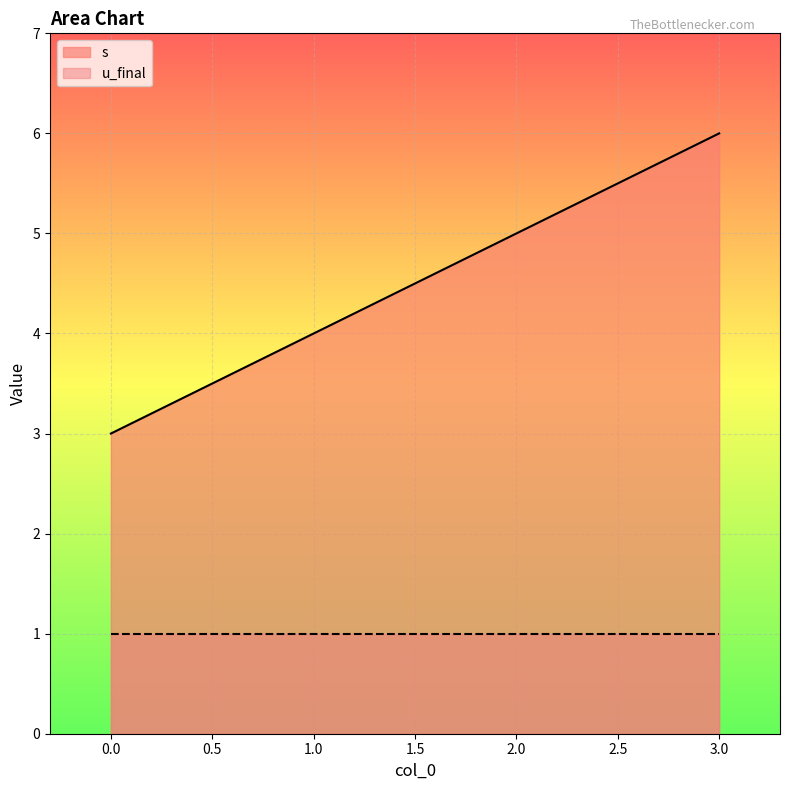

What is the value of the 3rd point from the left?

5